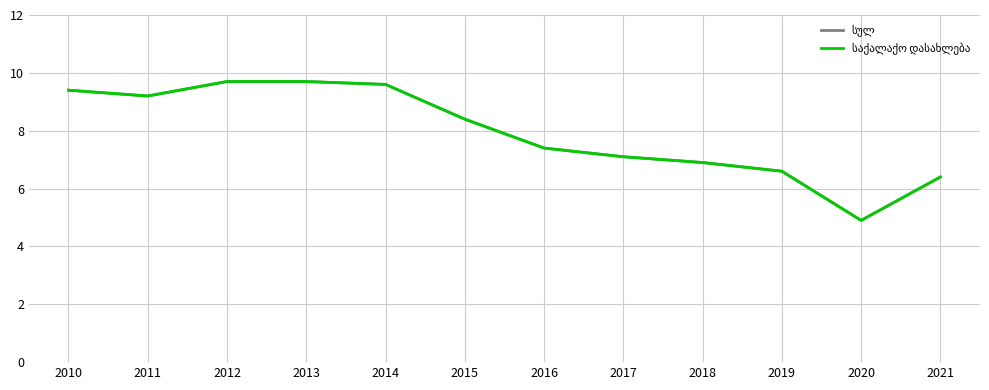

Does the chart have visible grid lines?

Yes